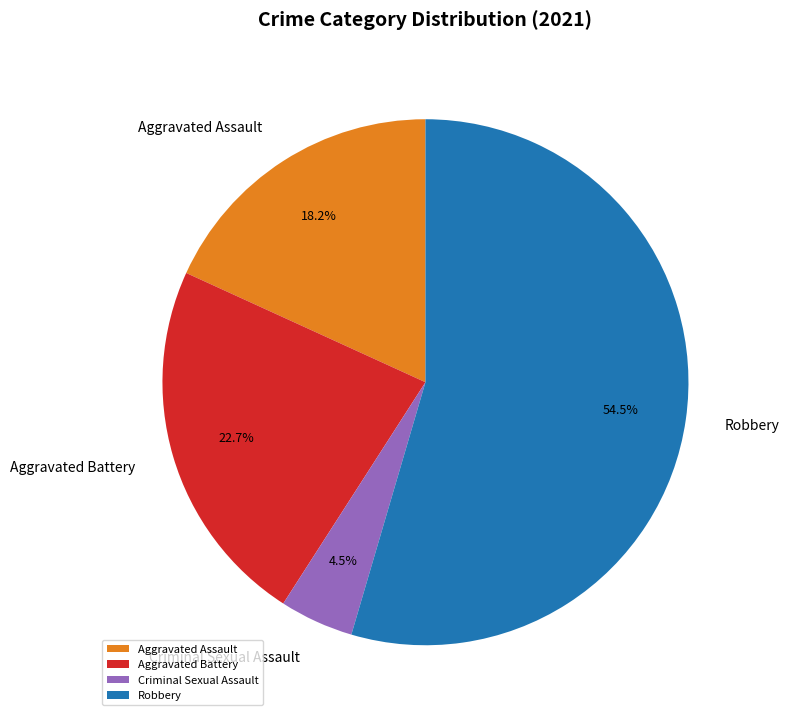

How many segments does this pie chart have?

4